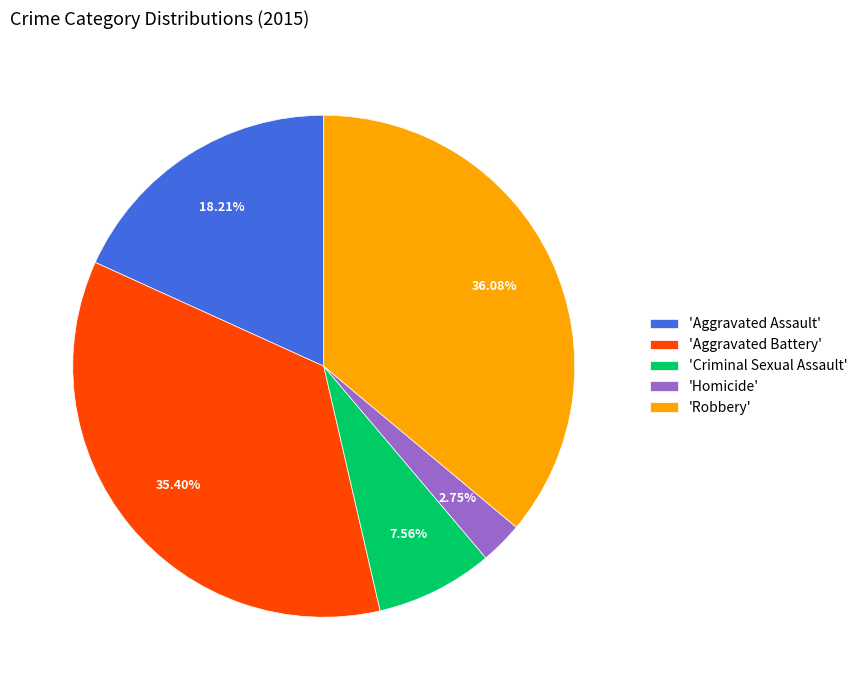

Approximately how many times larger is the value at 'Criminal Sexual Assault' compared to 'Aggravated Assault'?

0.4